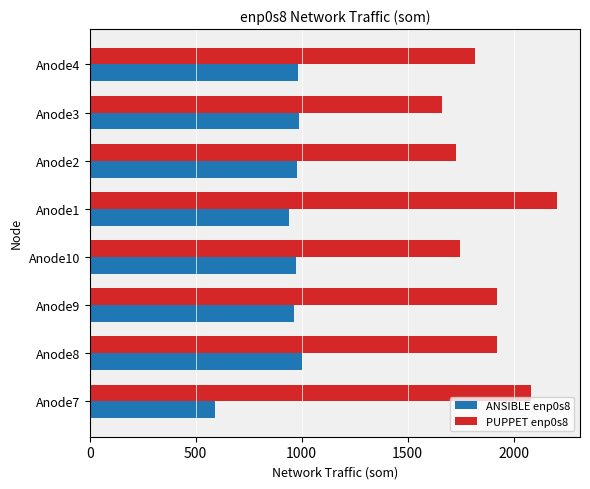

What is the difference between the maximum and minimum values in the PUPPET enp0s8 series?

541.0